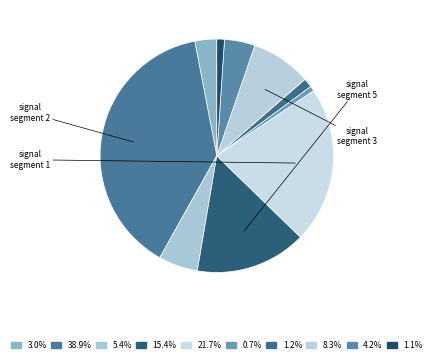

How many segments does this pie chart have?

10